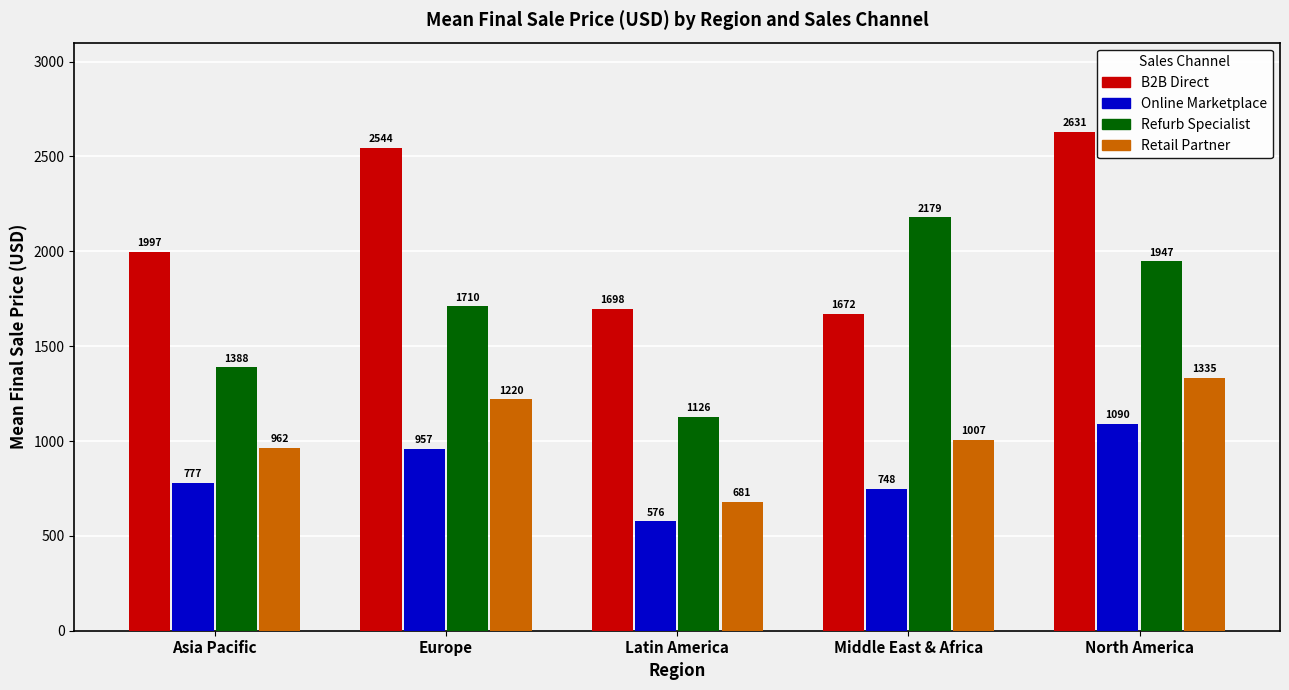

What is the lowest value of the Retail Partner series?

680.8